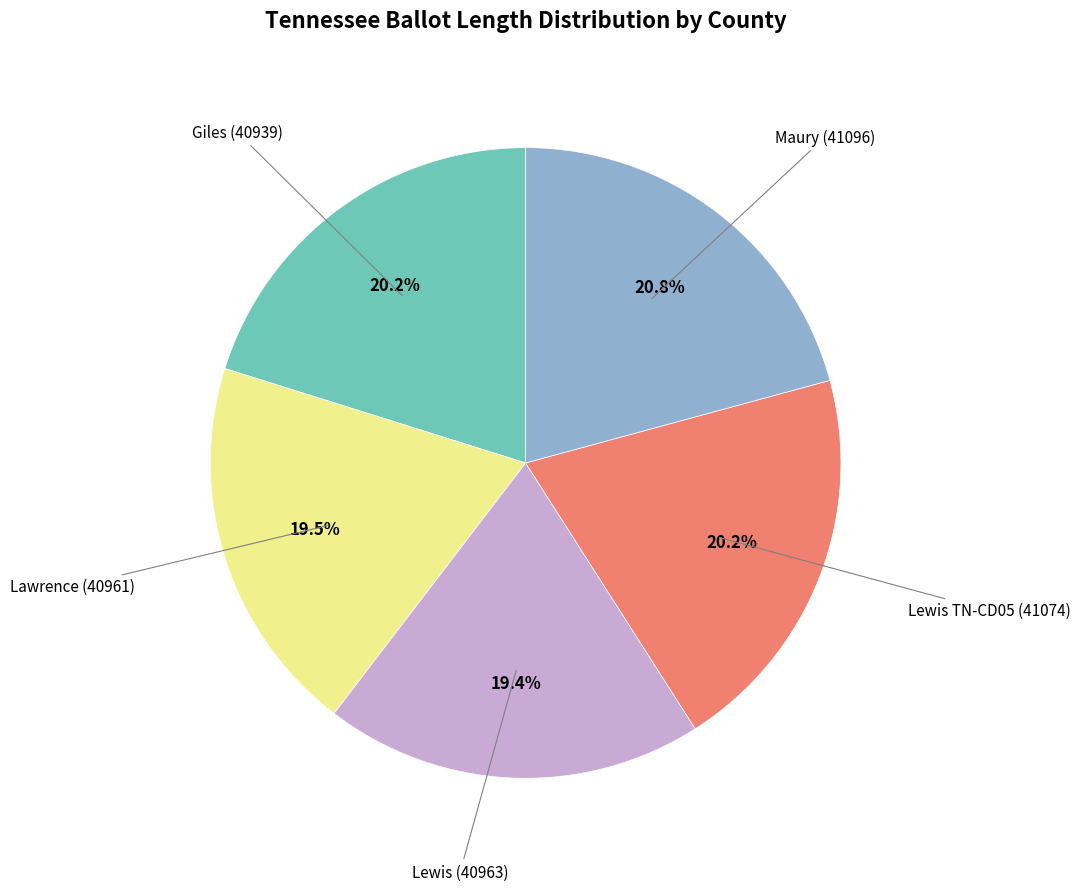

Count the number of slices in the pie.

5